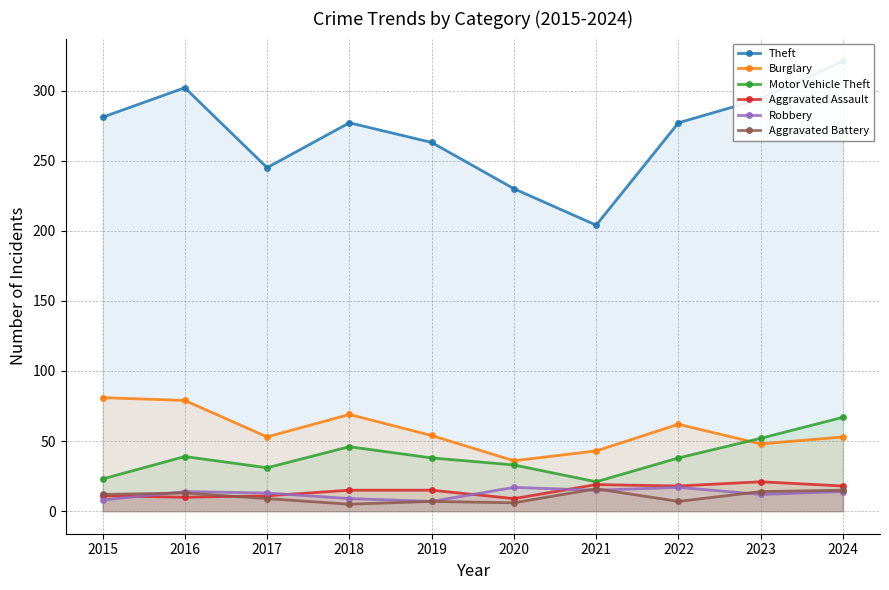

What is the maximum value for Robbery?

17